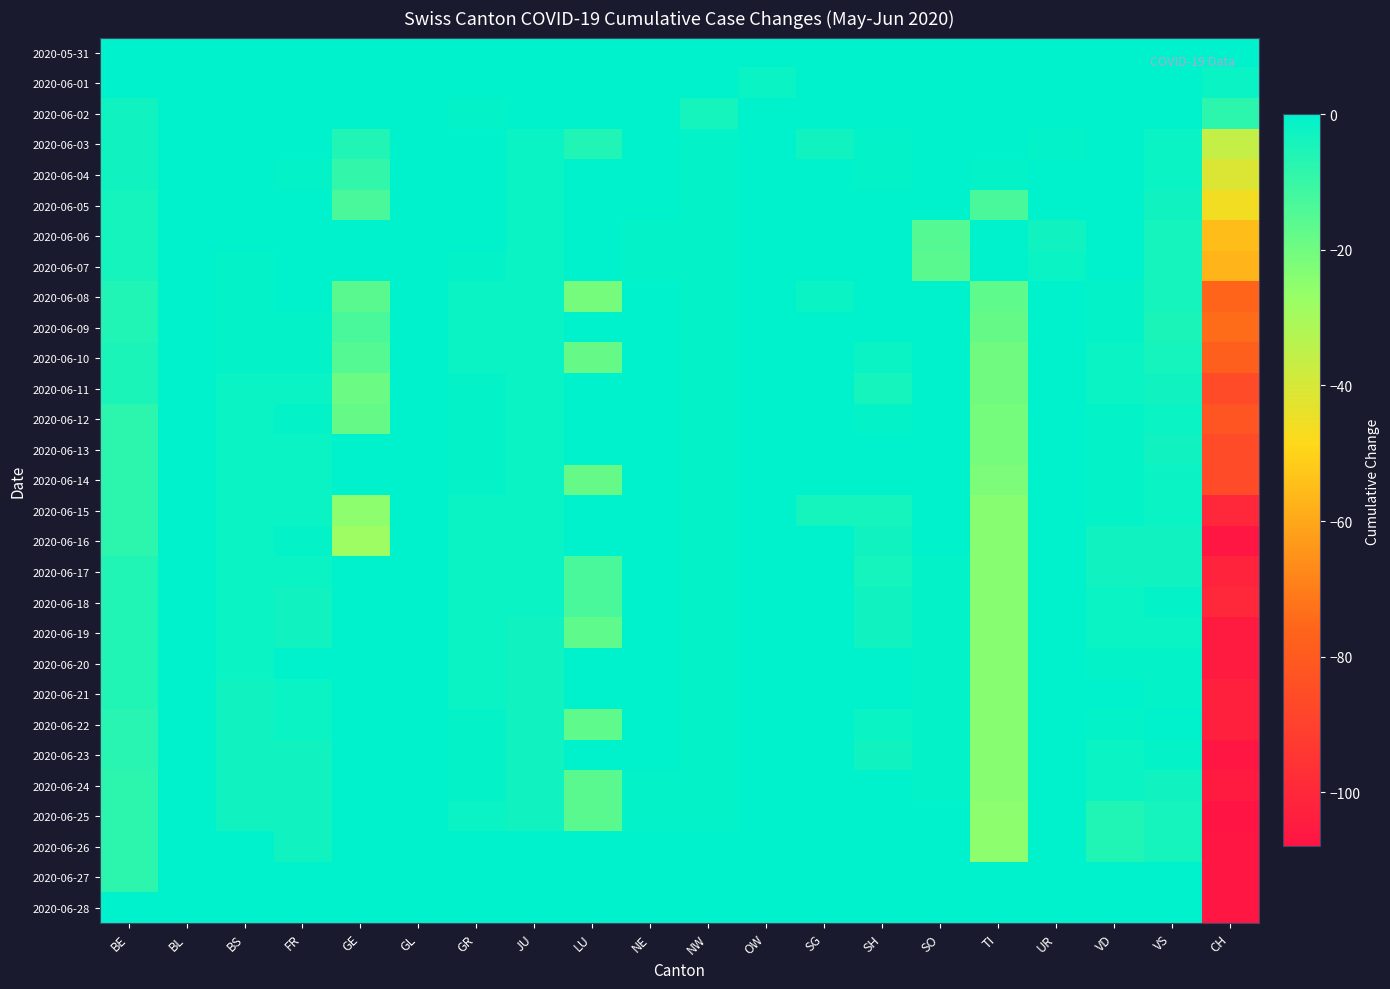

Reading left to right, transcribe all the data shown in this chart.

2020-05-31: BE=0	BL=0	BS=0	FR=0	GE=0	GL=0	GR=0	JU=0	LU=0	NE=0	NW=0	OW=0	SG=0	SH=0	SO=0	TI=0	UR=0	VD=0	VS=0	CH=0
2020-06-01: BE=0	BL=0	BS=0	FR=0	GE=0	GL=0	GR=0	JU=0	LU=0	NE=0	NW=0	OW=-2	SG=0	SH=0	SO=0	TI=0	UR=0	VD=0	VS=0	CH=-2
2020-06-02: BE=-3	BL=0	BS=0	FR=0	GE=0	GL=0	GR=-1	JU=0	LU=0	NE=0	NW=-4	OW=0	SG=0	SH=0	SO=0	TI=0	UR=0	VD=0	VS=0	CH=-8
2020-06-03: BE=-3	BL=0	BS=1	FR=0	GE=-6	GL=0	GR=0	JU=-2	LU=-6	NE=0	NW=-1	OW=0	SG=-3	SH=-1	SO=0	TI=0	UR=-1	VD=0	VS=-2	CH=-36
2020-06-04: BE=-3	BL=0	BS=1	FR=-1	GE=-9	GL=0	GR=0	JU=-2	LU=0	NE=0	NW=-1	OW=0	SG=0	SH=-1	SO=0	TI=-1	UR=0	VD=1	VS=-2	CH=-41
2020-06-05: BE=-4	BL=0	BS=1	FR=0	GE=-13	GL=0	GR=0	JU=-2	LU=0	NE=1	NW=-1	OW=0	SG=0	SH=0	SO=0	TI=-13	UR=0	VD=0	VS=-3	CH=-46
2020-06-06: BE=-4	BL=0	BS=0	FR=0	GE=0	GL=0	GR=0	JU=-2	LU=0	NE=-1	NW=-1	OW=0	SG=0	SH=0	SO=-15	TI=0	UR=-3	VD=0	VS=-4	CH=-55
2020-06-07: BE=-4	BL=0	BS=-1	FR=0	GE=0	GL=0	GR=-1	JU=-2	LU=0	NE=-1	NW=-1	OW=0	SG=0	SH=0	SO=-16	TI=0	UR=-2	VD=0	VS=-4	CH=-57
2020-06-08: BE=-6	BL=0	BS=-1	FR=0	GE=-16	GL=0	GR=-2	JU=-2	LU=-21	NE=0	NW=-1	OW=0	SG=-2	SH=0	SO=0	TI=-17	UR=0	VD=-1	VS=-4	CH=-76
2020-06-09: BE=-6	BL=0	BS=-1	FR=-1	GE=-13	GL=0	GR=-2	JU=-2	LU=0	NE=0	NW=-1	OW=0	SG=0	SH=2	SO=0	TI=-18	UR=0	VD=-1	VS=-5	CH=-74
2020-06-10: BE=-5	BL=0	BS=-1	FR=-1	GE=-15	GL=0	GR=-2	JU=-2	LU=-18	NE=0	NW=-1	OW=0	SG=0	SH=-2	SO=0	TI=-20	UR=0	VD=-2	VS=-4	CH=-78
2020-06-11: BE=-5	BL=0	BS=-2	FR=-2	GE=-19	GL=0	GR=-1	JU=-2	LU=0	NE=0	NW=-1	OW=0	SG=0	SH=-4	SO=0	TI=-20	UR=0	VD=-2	VS=-3	CH=-86
2020-06-12: BE=-8	BL=0	BS=-2	FR=-1	GE=-18	GL=0	GR=-1	JU=-2	LU=0	NE=1	NW=-1	OW=0	SG=0	SH=-1	SO=0	TI=-21	UR=0	VD=-1	VS=-2	CH=-82
2020-06-13: BE=-8	BL=0	BS=-2	FR=-2	GE=0	GL=0	GR=-1	JU=-2	LU=0	NE=1	NW=-1	OW=0	SG=0	SH=0	SO=0	TI=-21	UR=0	VD=-1	VS=-3	CH=-86
2020-06-14: BE=-8	BL=0	BS=-2	FR=-2	GE=0	GL=0	GR=-1	JU=-2	LU=-18	NE=1	NW=-1	OW=0	SG=0	SH=0	SO=0	TI=-22	UR=0	VD=-1	VS=-2	CH=-86
2020-06-15: BE=-8	BL=0	BS=-2	FR=-2	GE=-25	GL=0	GR=-2	JU=-2	LU=0	NE=1	NW=-1	OW=0	SG=-4	SH=-4	SO=0	TI=-24	UR=0	VD=-1	VS=-2	CH=-100
2020-06-16: BE=-8	BL=0	BS=-2	FR=-1	GE=-28	GL=0	GR=-2	JU=-2	LU=0	NE=0	NW=-1	OW=0	SG=0	SH=-3	SO=0	TI=-24	UR=0	VD=-3	VS=-3	CH=-107
2020-06-17: BE=-6	BL=0	BS=-2	FR=-2	GE=0	GL=0	GR=-2	JU=-2	LU=-13	NE=0	NW=-1	OW=0	SG=0	SH=-4	SO=-1	TI=-24	UR=0	VD=-3	VS=-3	CH=-102
2020-06-18: BE=-6	BL=0	BS=-2	FR=-3	GE=0	GL=0	GR=-2	JU=-2	LU=-13	NE=0	NW=-1	OW=0	SG=0	SH=-3	SO=-1	TI=-24	UR=0	VD=-2	VS=-1	CH=-100
2020-06-19: BE=-6	BL=0	BS=-2	FR=-3	GE=0	GL=0	GR=-2	JU=-3	LU=-17	NE=3	NW=-1	OW=0	SG=0	SH=-3	SO=-1	TI=-24	UR=0	VD=-2	VS=-2	CH=-105
2020-06-20: BE=-6	BL=0	BS=-2	FR=0	GE=0	GL=0	GR=-2	JU=-3	LU=0	NE=0	NW=-1	OW=0	SG=0	SH=0	SO=-1	TI=-24	UR=0	VD=-1	VS=-1	CH=-105
2020-06-21: BE=-6	BL=0	BS=-3	FR=-2	GE=0	GL=0	GR=-2	JU=-3	LU=0	NE=0	NW=-1	OW=0	SG=0	SH=0	SO=-1	TI=-24	UR=0	VD=0	VS=-1	CH=-103
2020-06-22: BE=-7	BL=0	BS=-3	FR=-2	GE=0	GL=0	GR=-1	JU=-3	LU=-17	NE=0	NW=-1	OW=0	SG=0	SH=-2	SO=-1	TI=-24	UR=0	VD=-1	VS=0	CH=-103
2020-06-23: BE=-7	BL=0	BS=-3	FR=-3	GE=0	GL=0	GR=-1	JU=-3	LU=0	NE=0	NW=-1	OW=0	SG=0	SH=-3	SO=-1	TI=-24	UR=0	VD=-2	VS=-1	CH=-107
2020-06-24: BE=-8	BL=0	BS=-3	FR=-3	GE=0	GL=0	GR=-1	JU=-3	LU=-16	NE=-1	NW=-1	OW=0	SG=0	SH=1	SO=-1	TI=-24	UR=0	VD=-2	VS=-3	CH=-105
2020-06-25: BE=-8	BL=0	BS=-3	FR=-3	GE=0	GL=0	GR=-2	JU=-3	LU=-16	NE=-1	NW=-1	OW=0	SG=0	SH=0	SO=1	TI=-25	UR=0	VD=-6	VS=-4	CH=-108
2020-06-26: BE=-8	BL=0	BS=0	FR=-3	GE=0	GL=0	GR=0	JU=0	LU=0	NE=0	NW=0	OW=0	SG=0	SH=0	SO=1	TI=-25	UR=0	VD=-6	VS=-4	CH=-107
2020-06-27: BE=-8	BL=0	BS=0	FR=0	GE=0	GL=0	GR=0	JU=0	LU=0	NE=0	NW=0	OW=0	SG=0	SH=0	SO=0	TI=0	UR=0	VD=0	VS=0	CH=-107
2020-06-28: BE=0	BL=0	BS=0	FR=0	GE=0	GL=0	GR=0	JU=0	LU=0	NE=0	NW=0	OW=0	SG=0	SH=0	SO=0	TI=0	UR=0	VD=0	VS=0	CH=-107